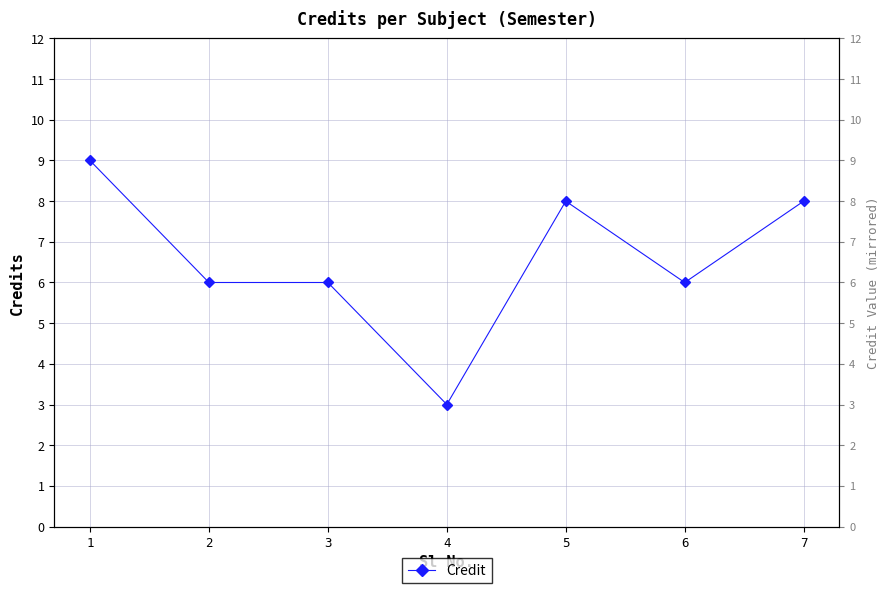

Rank the categories by value from highest to lowest.

1, 5, 7, 2, 3, 6, 4